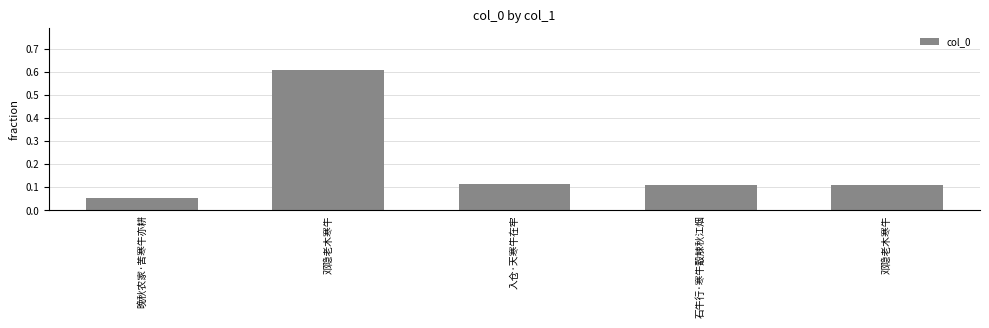

At which category does the chart reach its peak across all series?

邓隐老木寒牛